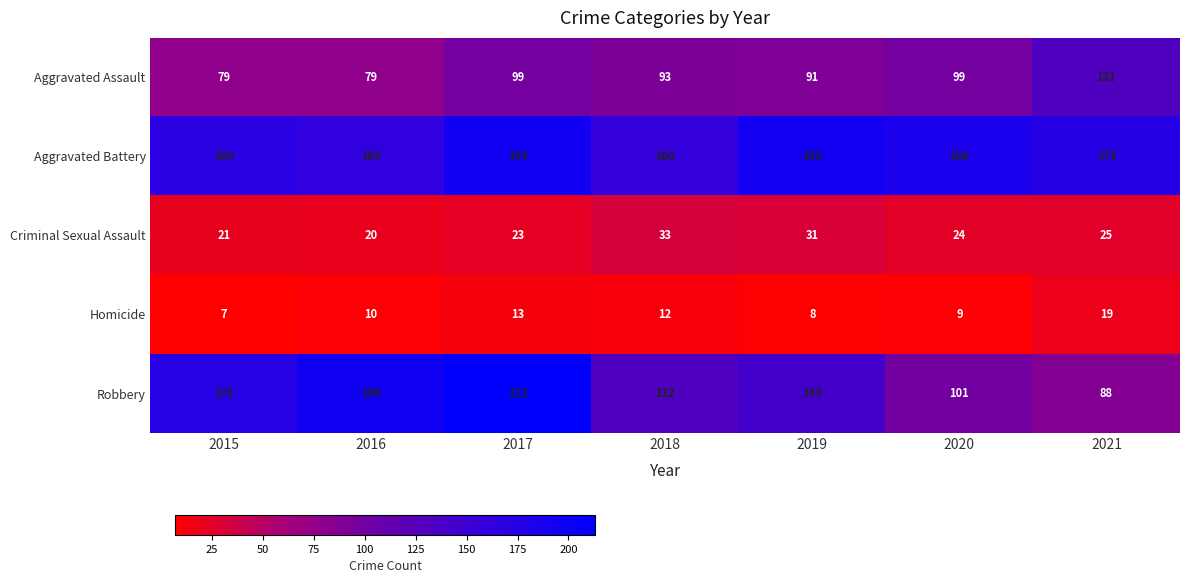

Between 2020 and 2021, which series saw the biggest shift?

Aggravated Assault